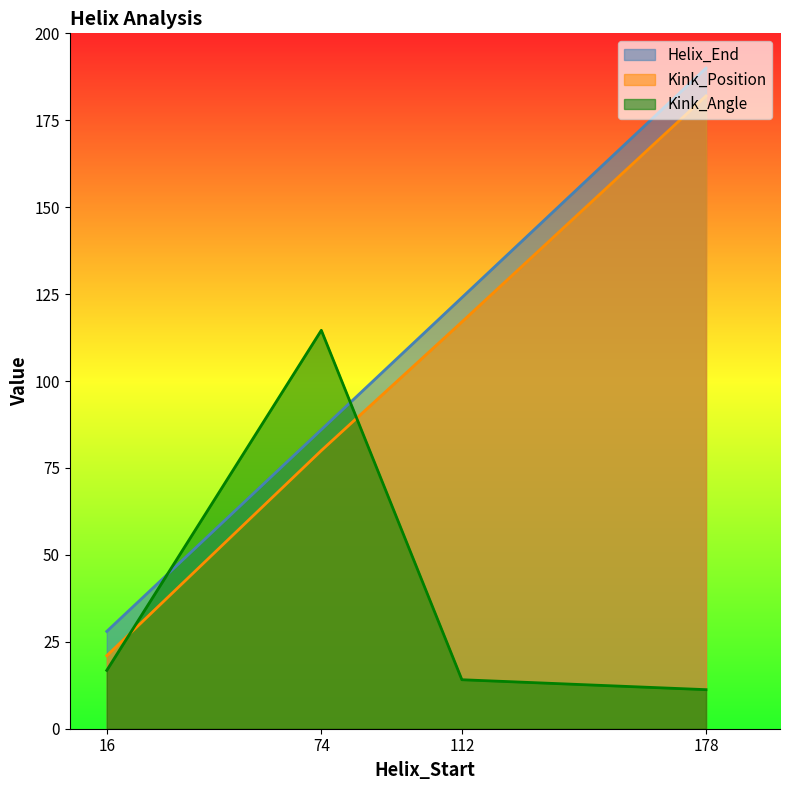

At which category is the sum across all series the highest?

178